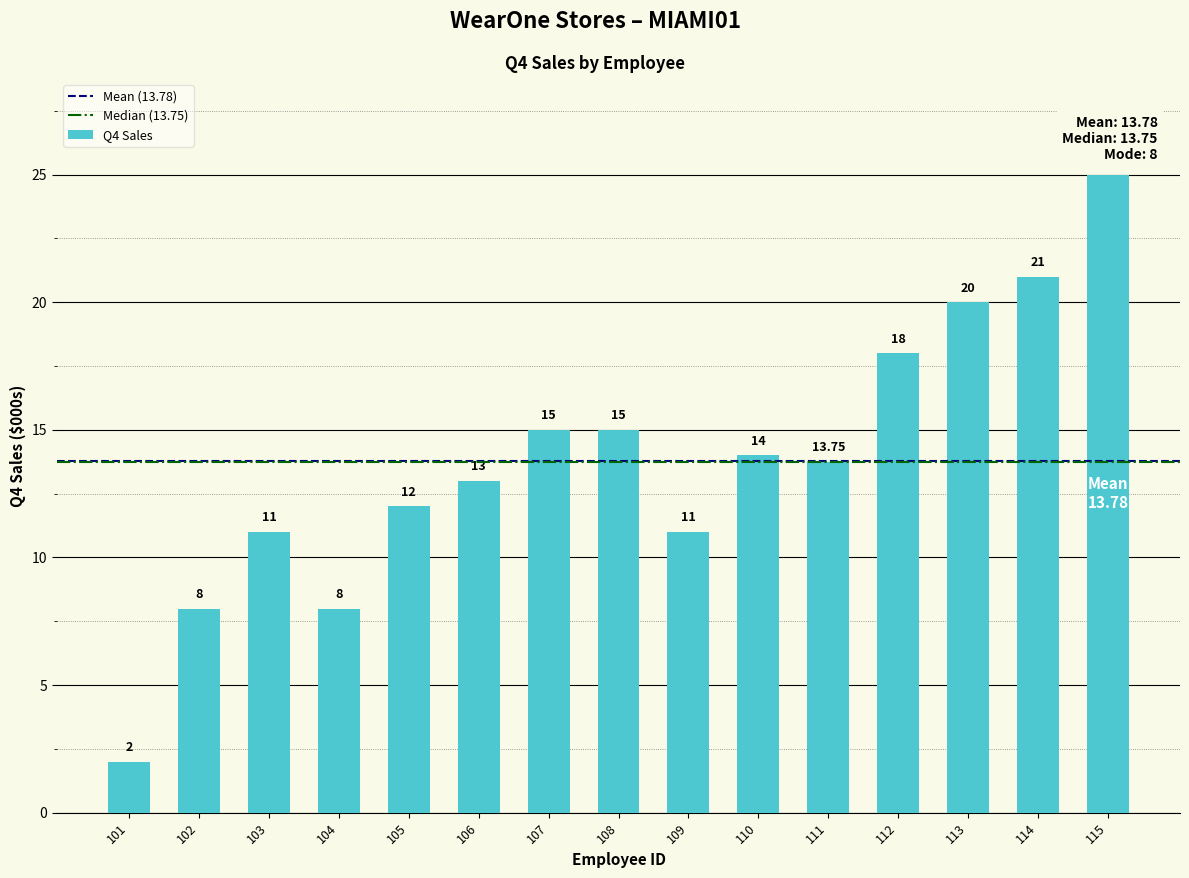

Approximately how many times larger is the value at 103 compared to 105?

0.9